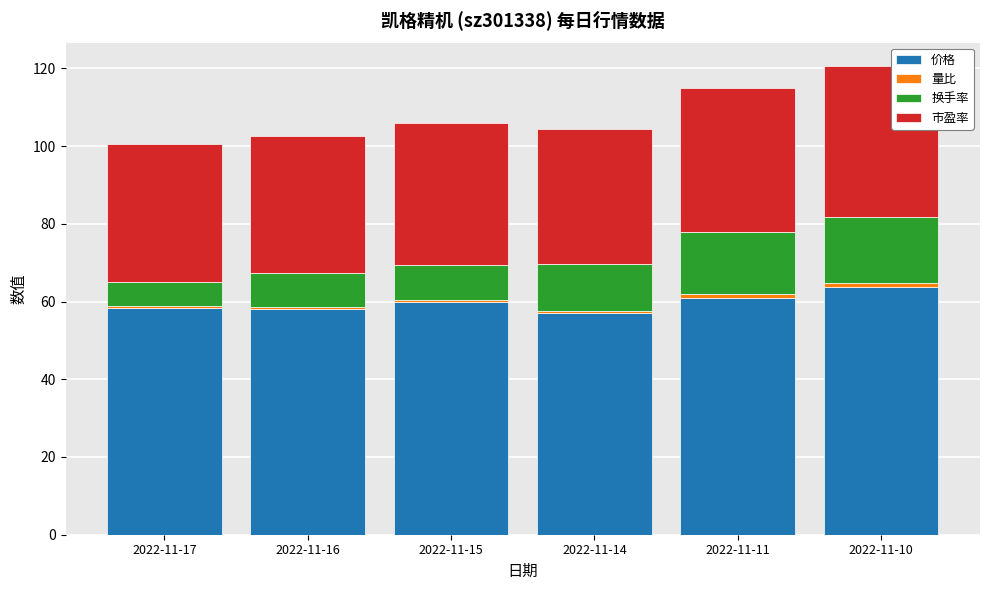

Are the bars grouped side by side (vs. stacked)?

No